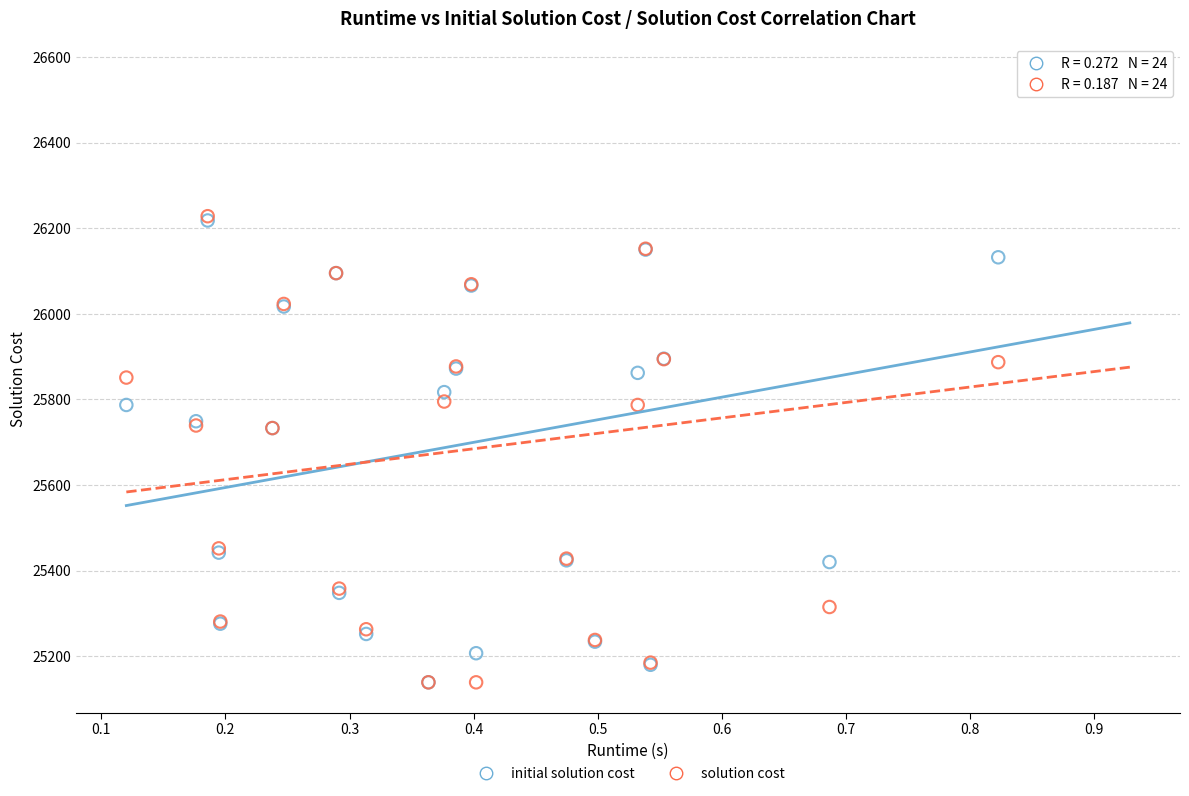

What are all the series names shown in the legend?

initial solution cost, solution cost